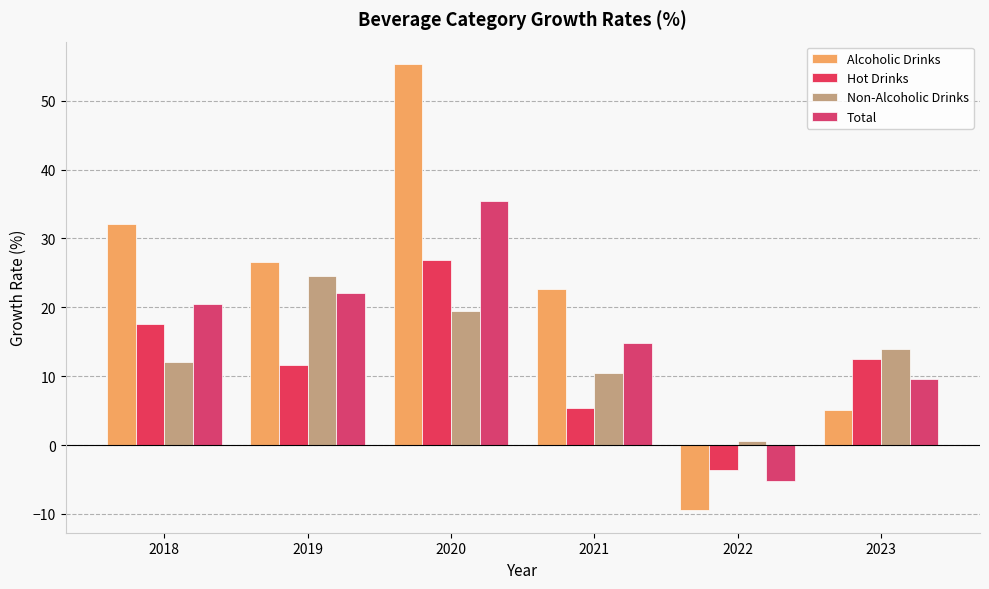

Reading left to right, transcribe all the data shown in this chart.

Alcoholic Drinks: 32.1	26.5	55.3	22.6	-9.5	5.1
Hot Drinks: 17.6	11.7	26.8	5.3	-3.6	12.5
Non-Alcoholic Drinks: 12.0	24.6	19.5	10.4	0.6	14.0
Total: 20.5	22.1	35.4	14.9	-5.2	9.6